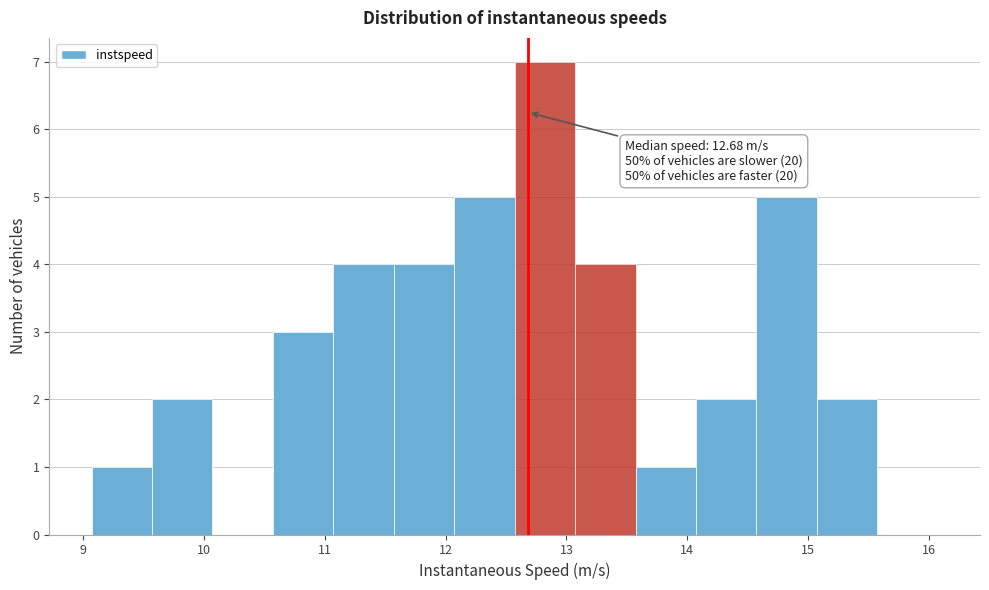

Which range on the x-axis has the tallest bar?

12.6 to 13.1